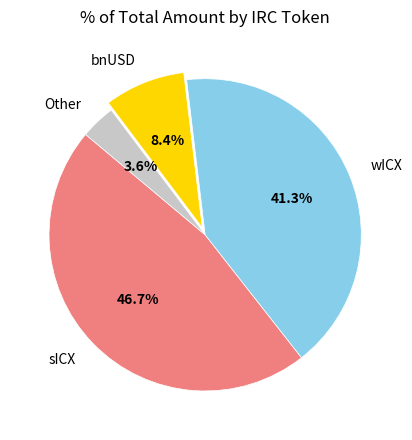

Which has a higher value, bnUSD or wICX?

wICX